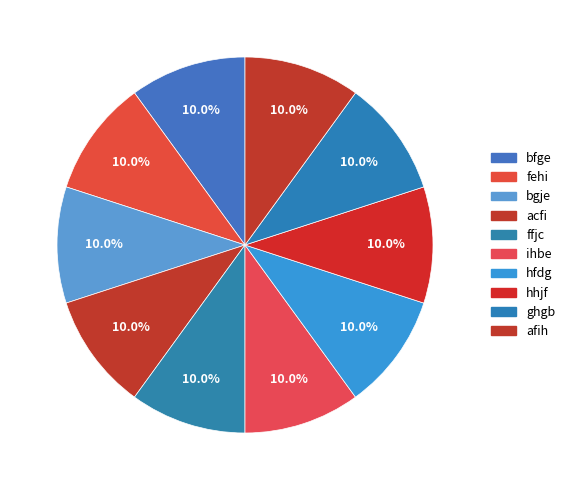

Do hfdg and hhjf together represent more than half of the pie?

No